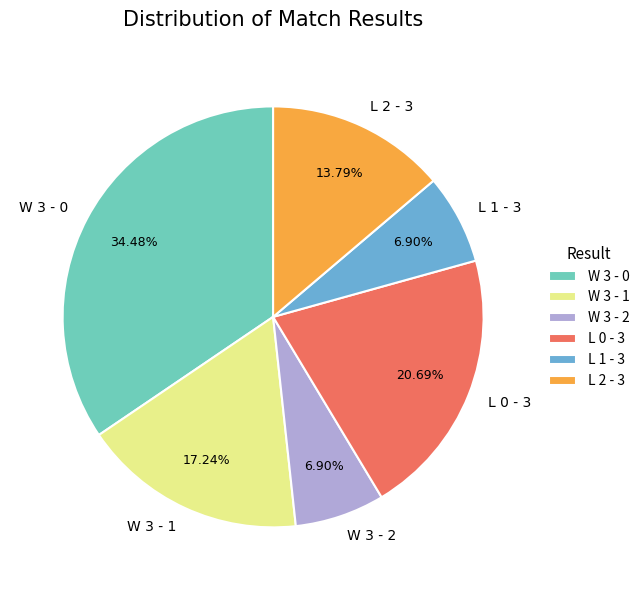

To the nearest percent, what is the difference between the L 0 - 3 and W 3 - 1 slice percentages?

3%